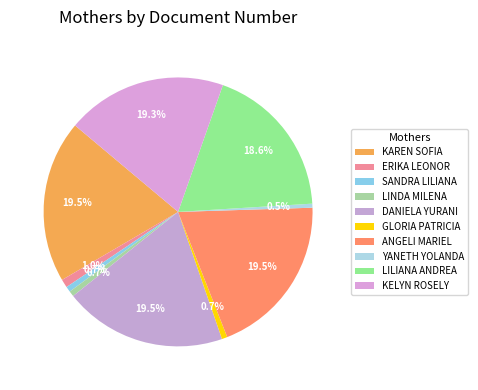

What percentage do ANGELI MARIEL and ERIKA LEONOR together represent?

20.5%